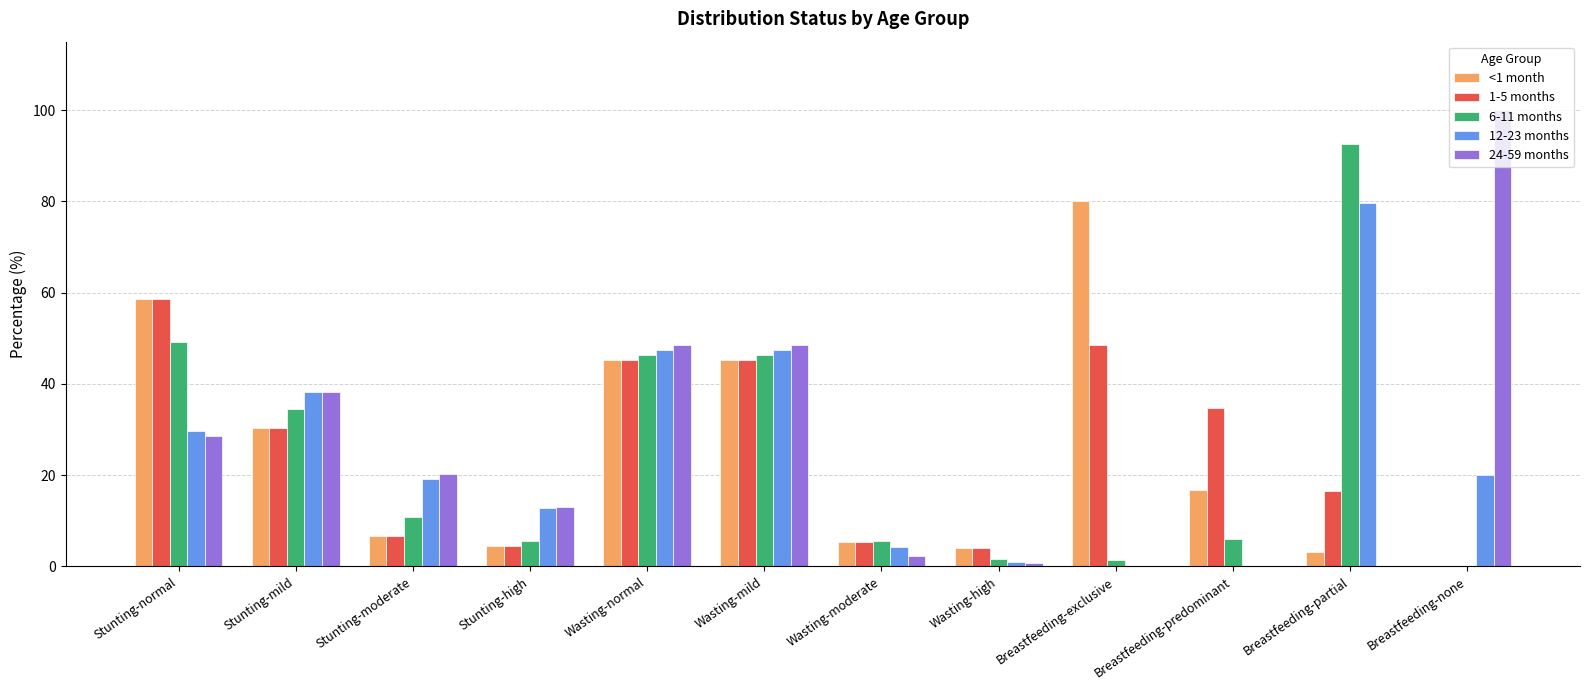

Are the bars grouped side by side (vs. stacked)?

Yes